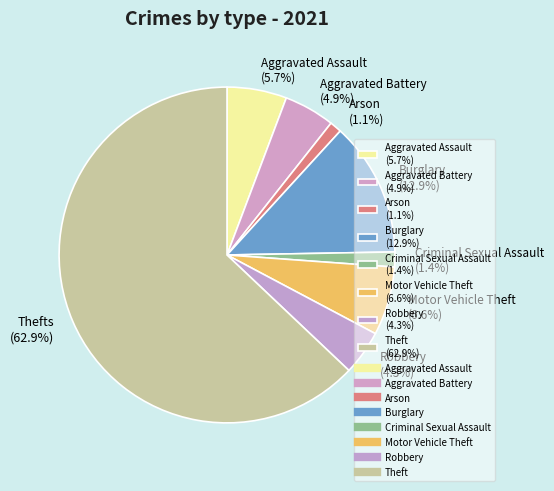

How many segments does this pie chart have?

8